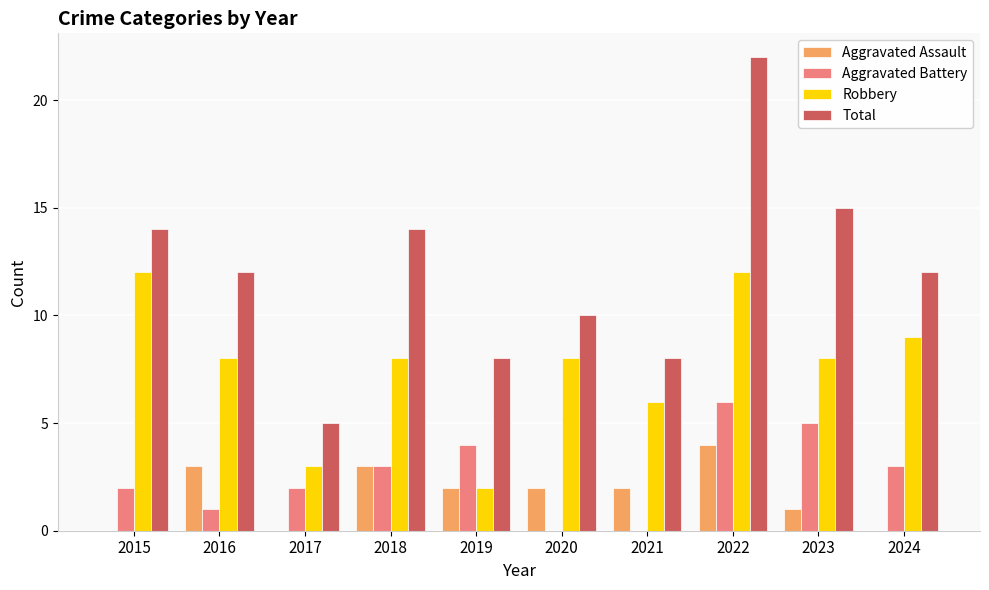

Is it true that Total equals 14 at 2018?

True